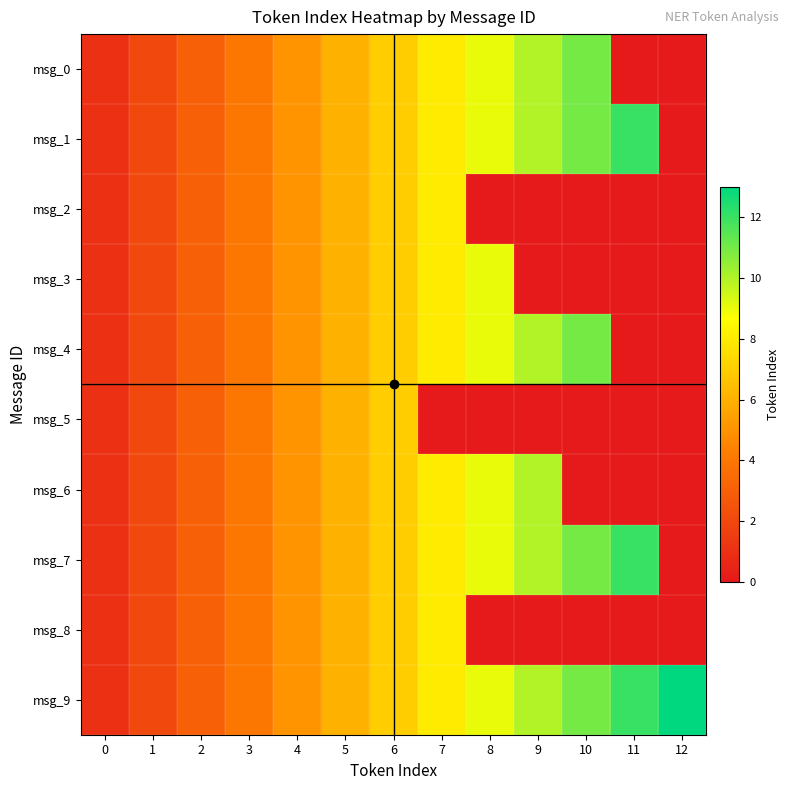

Reading left to right, extract all data points from this chart.

msg_0: 0=1	1=2	2=3	3=4	4=5	5=6	6=7	7=8	8=9	9=10	10=11	11=0	12=0
msg_1: 0=1	1=2	2=3	3=4	4=5	5=6	6=7	7=8	8=9	9=10	10=11	11=12	12=0
msg_2: 0=1	1=2	2=3	3=4	4=5	5=6	6=7	7=8	8=0	9=0	10=0	11=0	12=0
msg_3: 0=1	1=2	2=3	3=4	4=5	5=6	6=7	7=8	8=9	9=0	10=0	11=0	12=0
msg_4: 0=1	1=2	2=3	3=4	4=5	5=6	6=7	7=8	8=9	9=10	10=11	11=0	12=0
msg_5: 0=1	1=2	2=3	3=4	4=5	5=6	6=7	7=0	8=0	9=0	10=0	11=0	12=0
msg_6: 0=1	1=2	2=3	3=4	4=5	5=6	6=7	7=8	8=9	9=10	10=0	11=0	12=0
msg_7: 0=1	1=2	2=3	3=4	4=5	5=6	6=7	7=8	8=9	9=10	10=11	11=12	12=0
msg_8: 0=1	1=2	2=3	3=4	4=5	5=6	6=7	7=8	8=0	9=0	10=0	11=0	12=0
msg_9: 0=1	1=2	2=3	3=4	4=5	5=6	6=7	7=8	8=9	9=10	10=11	11=12	12=13